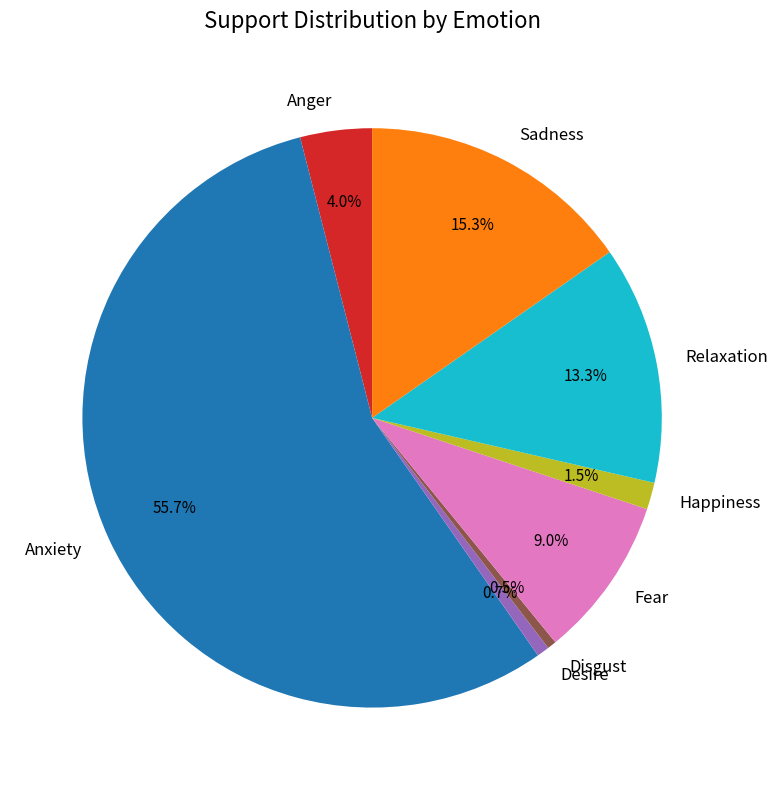

Between Relaxation and Happiness, which is larger?

Relaxation